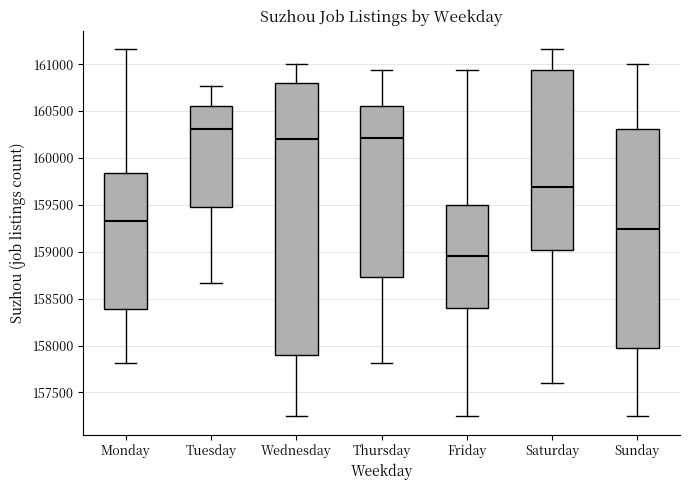

Reading left to right, transcribe this box plot: for each box, give where its median line is, the range the box spans, and where its two whiskers end, as read against the y-axis. The values are not printed on the chart, so give them approximately, as read against the axis.

Monday: median 159350, box 158400 to 159850, whiskers 157800 to 161150
Tuesday: median 160300, box 159500 to 160550, whiskers 158650 to 160750
Wednesday: median 160200, box 157900 to 160800, whiskers 157250 to 161000
Thursday: median 160200, box 158750 to 160550, whiskers 157800 to 160950
Friday: median 158950, box 158400 to 159500, whiskers 157250 to 160950
Saturday: median 159700, box 159000 to 160950, whiskers 157600 to 161150
Sunday: median 159250, box 157950 to 160300, whiskers 157250 to 161000